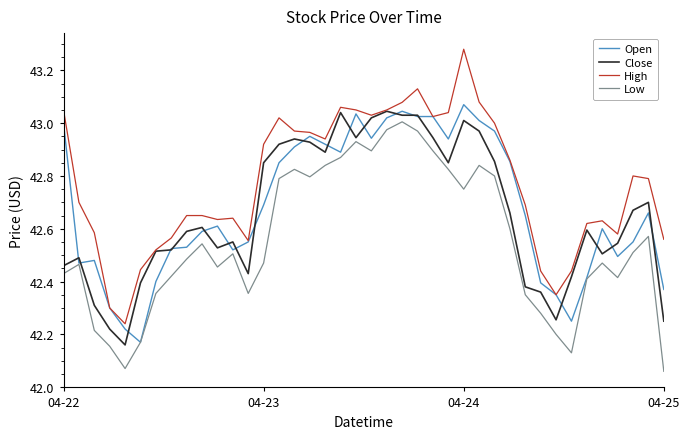

Which series has the largest total across all categories?

High